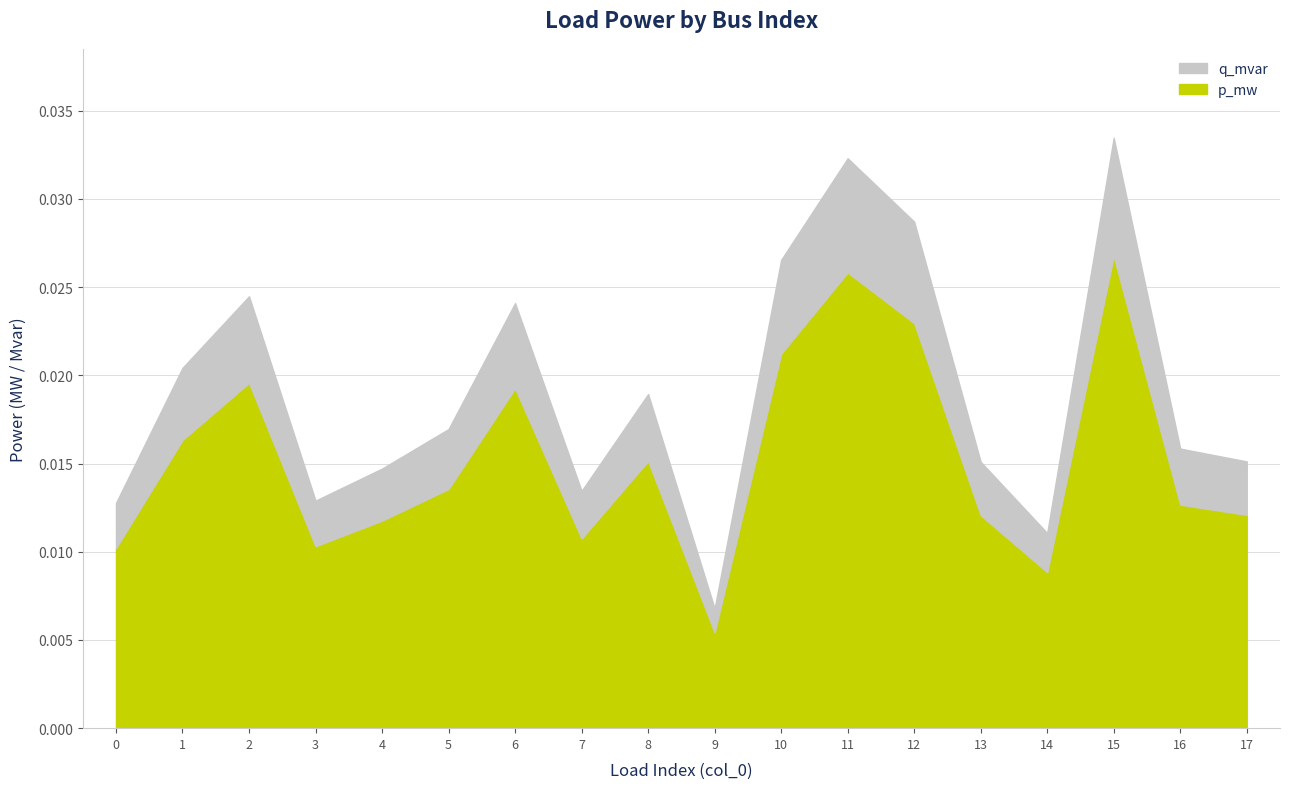

What is the sum of all q_mvar values?

0.1